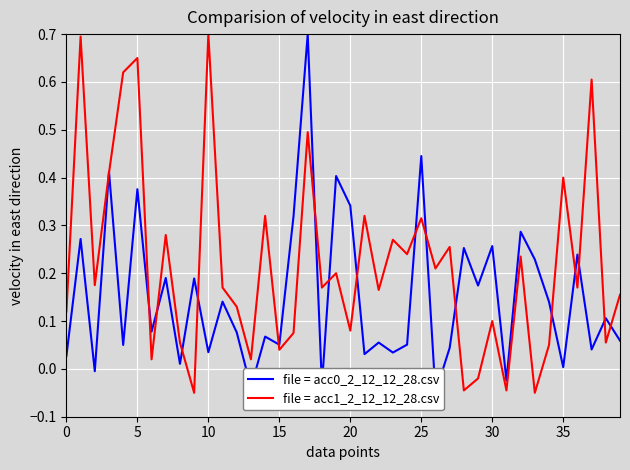

The file = acc0_2_12_12_28.csv series shows 0.0 at 0. True or false?

True